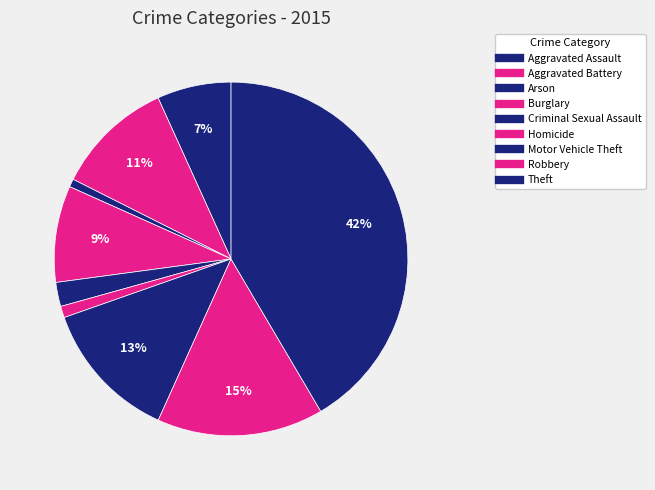

How many segments does this pie chart have?

9